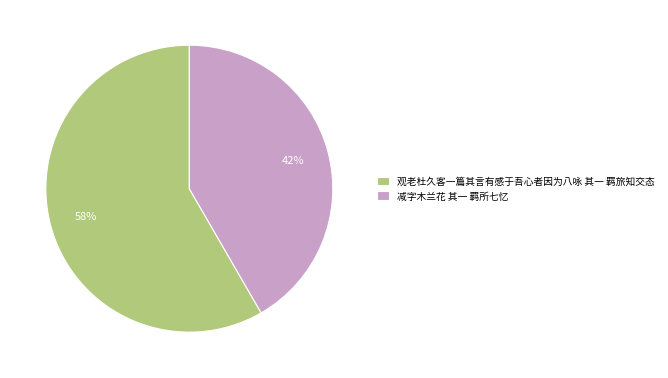

Count the number of slices in the pie.

2